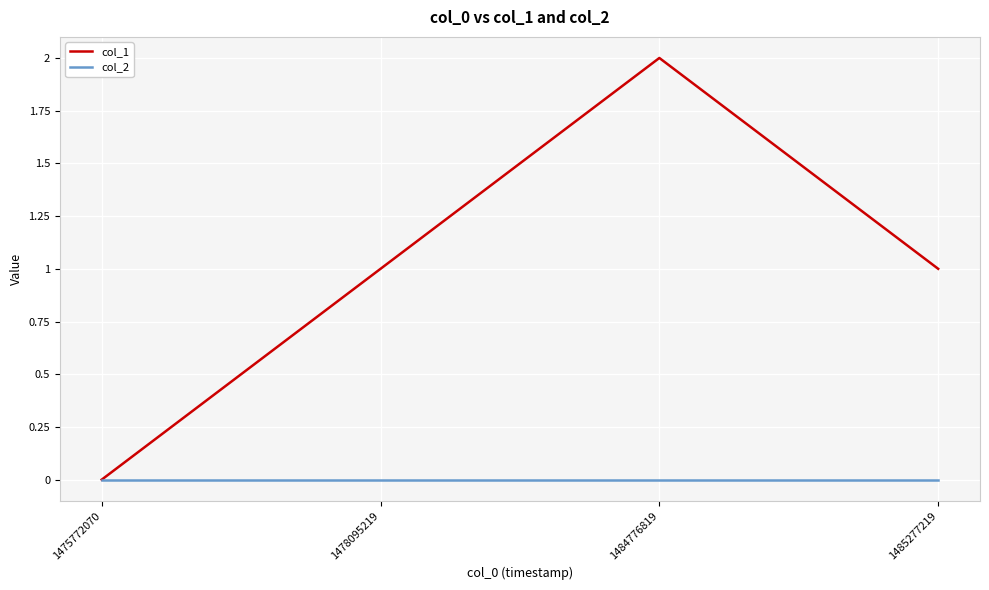

Which series has the largest total across all categories?

col_1